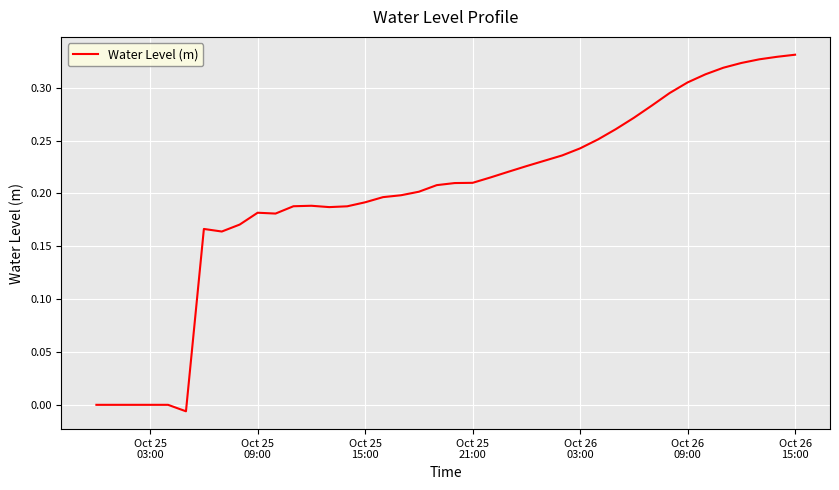

True or false: the data has more than 1 interior local peaks.

True